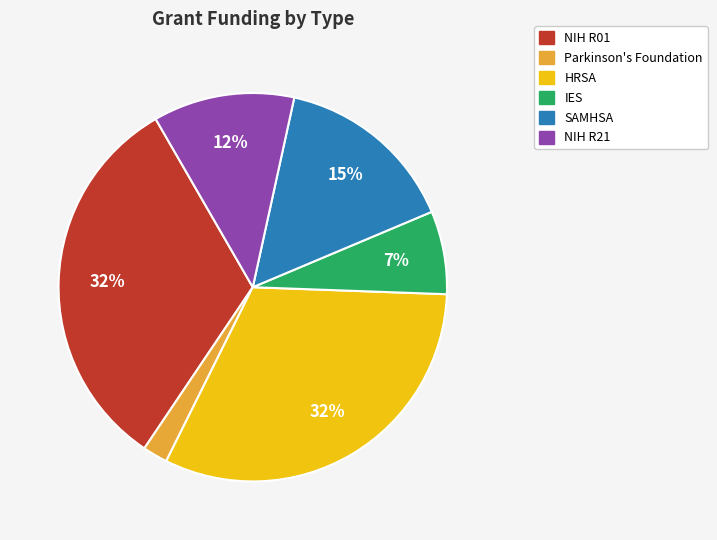

How many slices are in this pie chart?

6